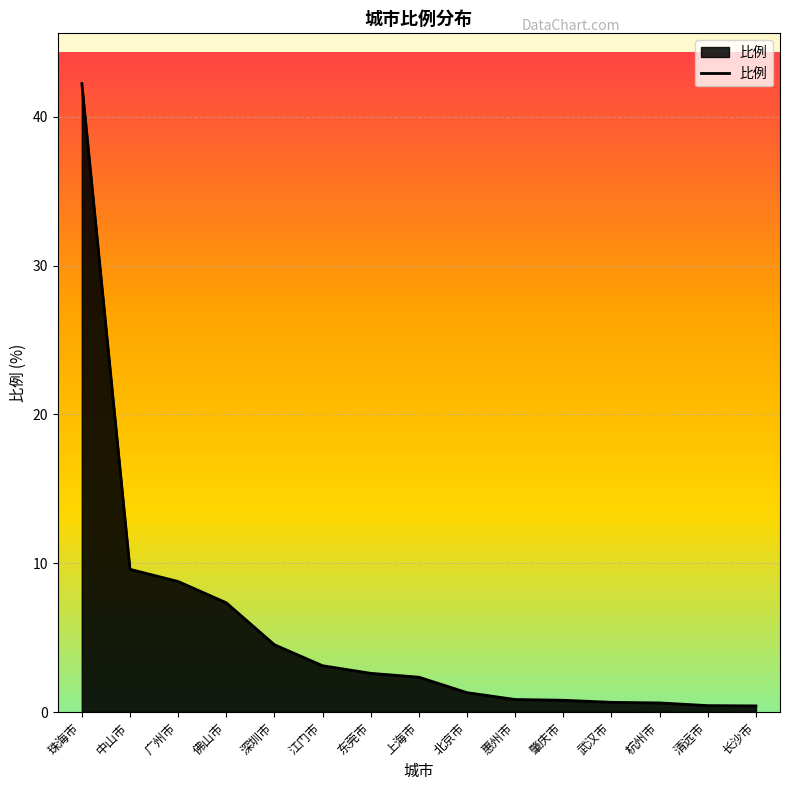

Which category has the highest value across all series?

珠海市